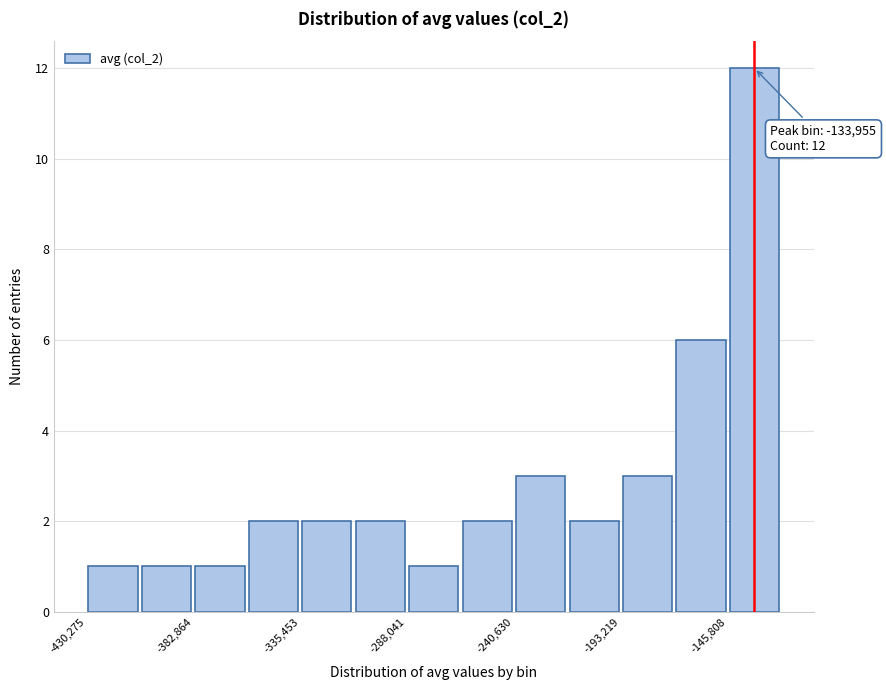

Which range on the x-axis has the tallest bar?

-145000 to -120000